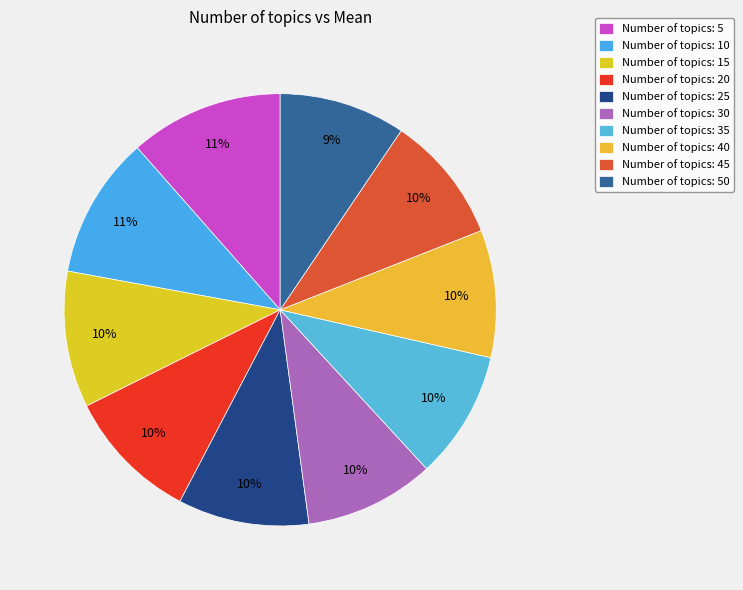

How many segments does this pie chart have?

10